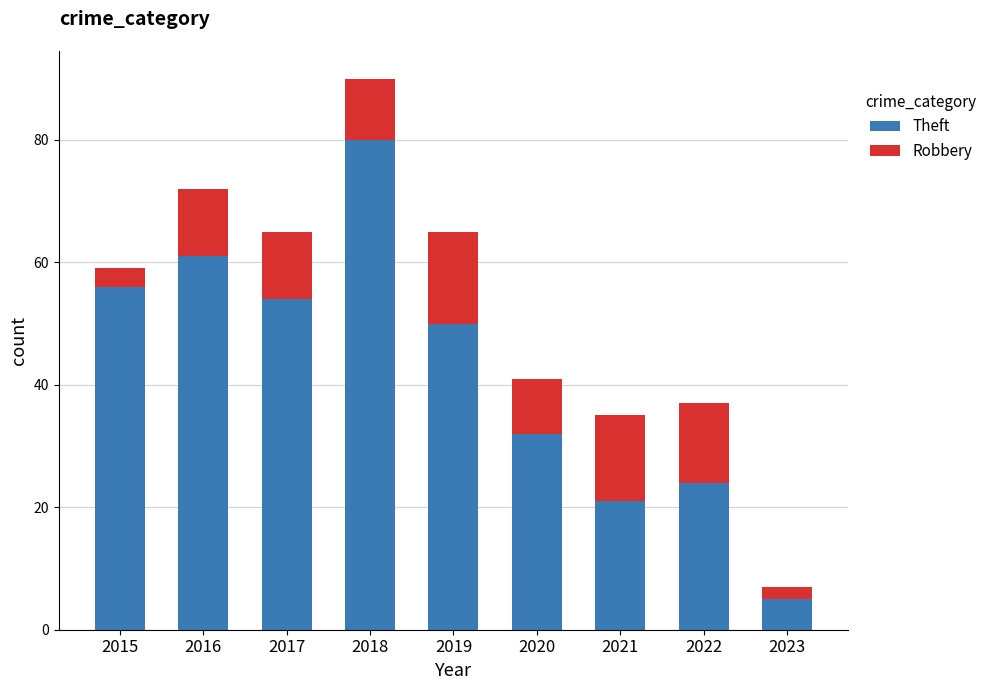

What is the sum of all Theft values?

383